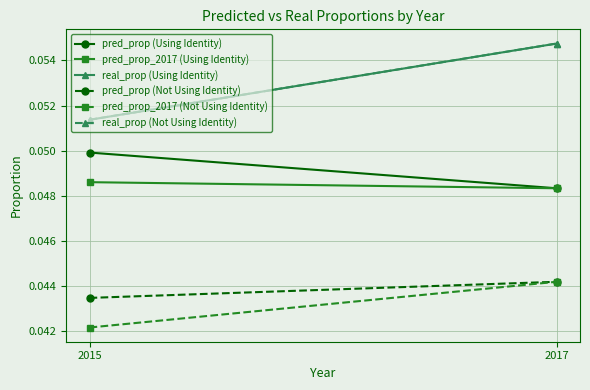

What is the sum of all pred_prop (Not Using Identity) values?

0.1